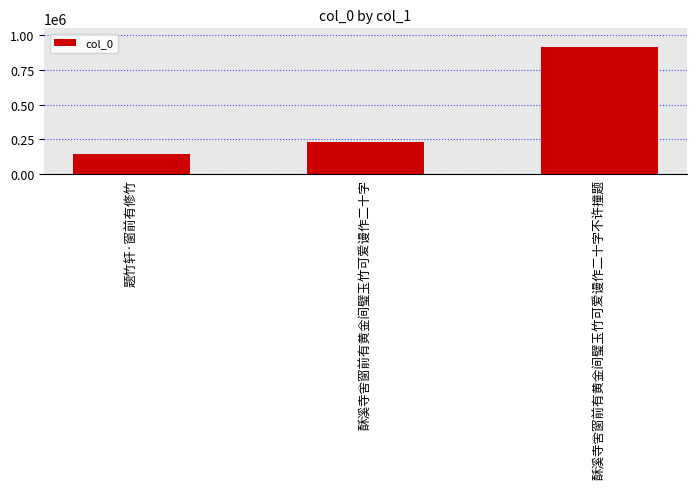

Approximately how many times larger is the value at 题竹轩·窗前有修竹 compared to 酥溪寺舍窗前有黄金间璧玉竹可爱谩作二十字不许撞题?

0.2